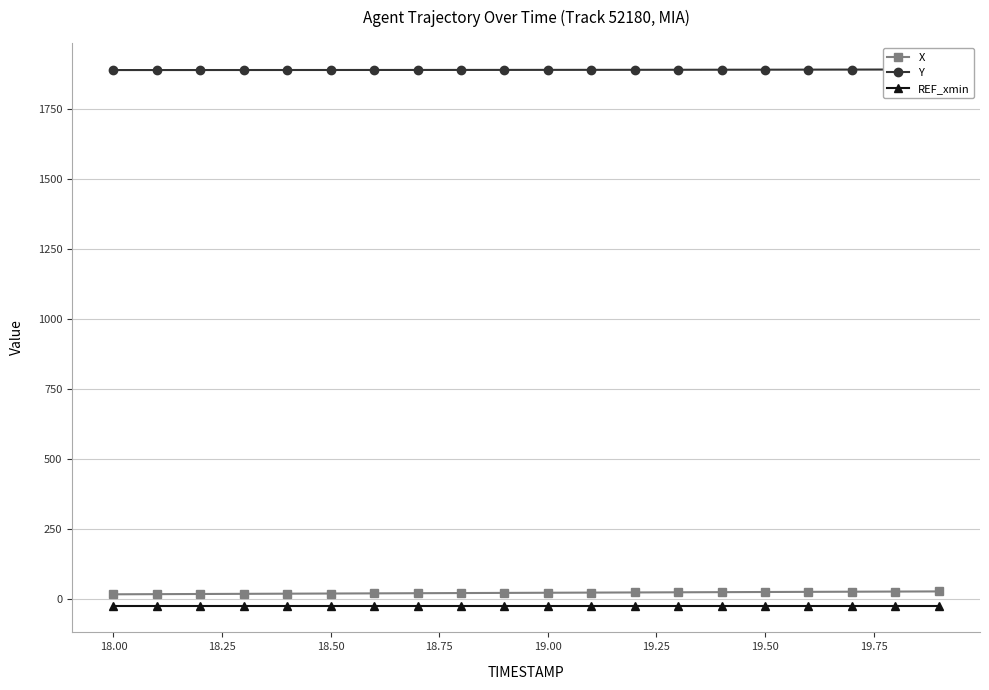

Reading left to right, what are all the values shown in this chart?

X: 17.8	18.4	18.9	19.5	20.1	20.6	21.2	21.7	22.3	22.8	23.4	23.9	24.4	25.0	25.5	26.0	26.6	27.1	27.6	28.1
Y: 1888.3	1888.3	1888.3	1888.4	1888.4	1888.5	1888.5	1888.6	1888.7	1888.8	1888.9	1889.0	1889.1	1889.3	1889.4	1889.6	1889.8	1889.9	1890.1	1890.3
REF_xmin: -22.4	-22.4	-22.4	-22.4	-22.4	-22.4	-22.4	-22.4	-22.4	-22.4	-22.4	-22.4	-22.4	-22.4	-22.4	-22.4	-22.4	-22.4	-22.4	-22.4